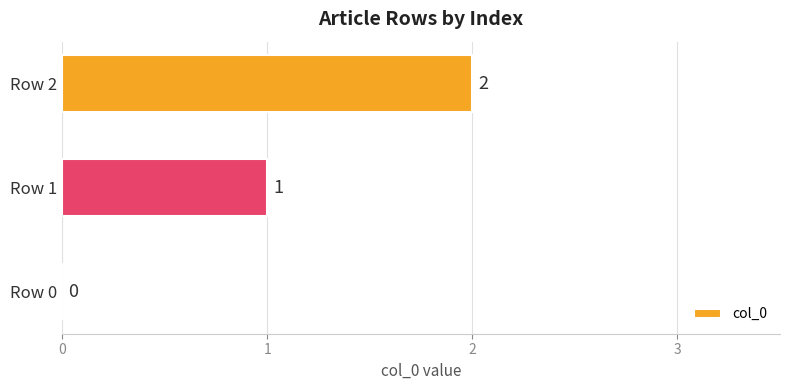

Which category has the highest value across all series?

Row 2